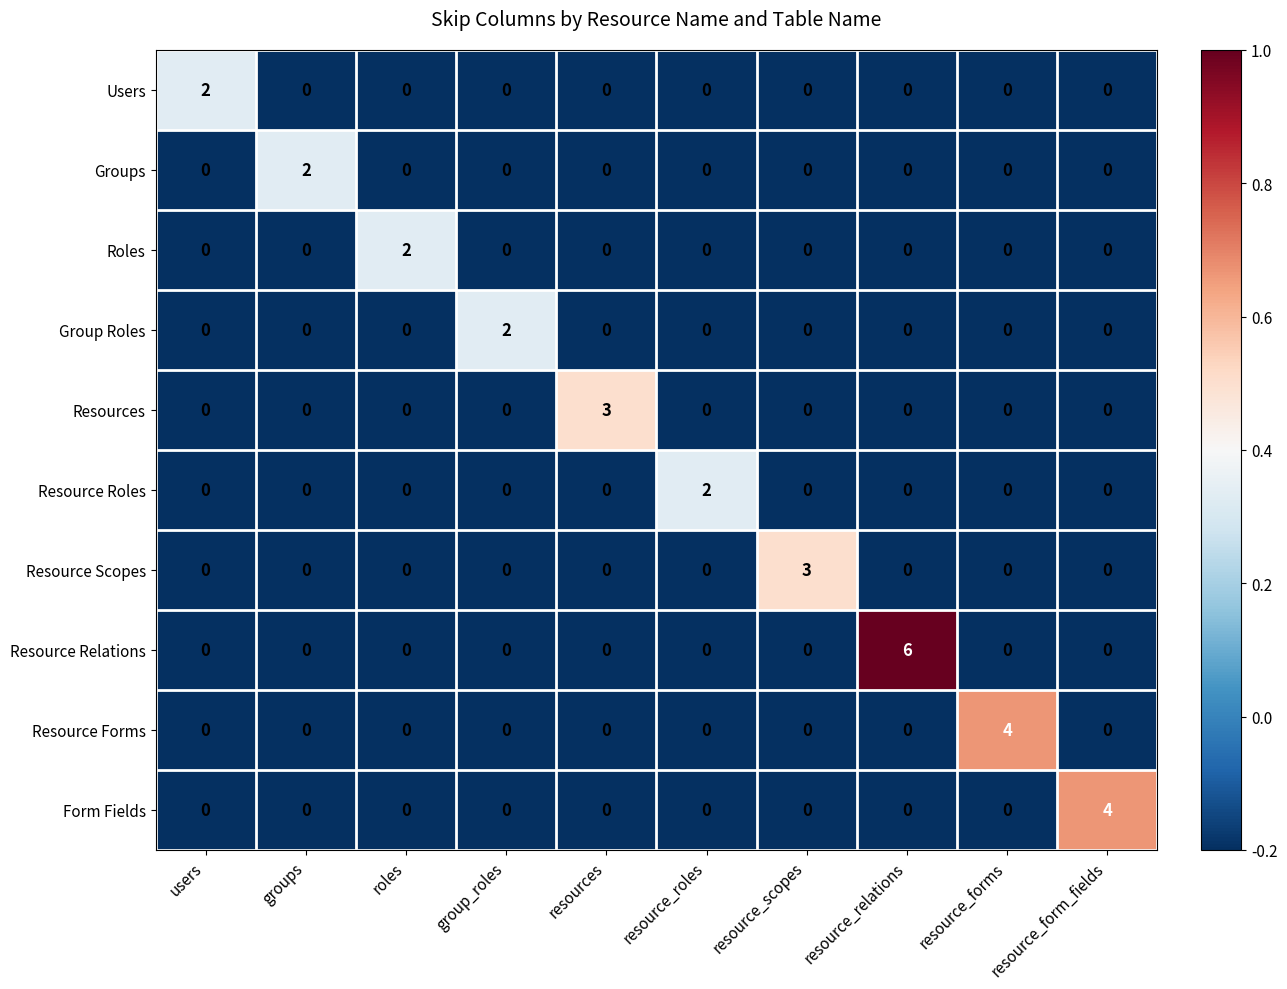

What is the sum of all Resource Relations values?

6